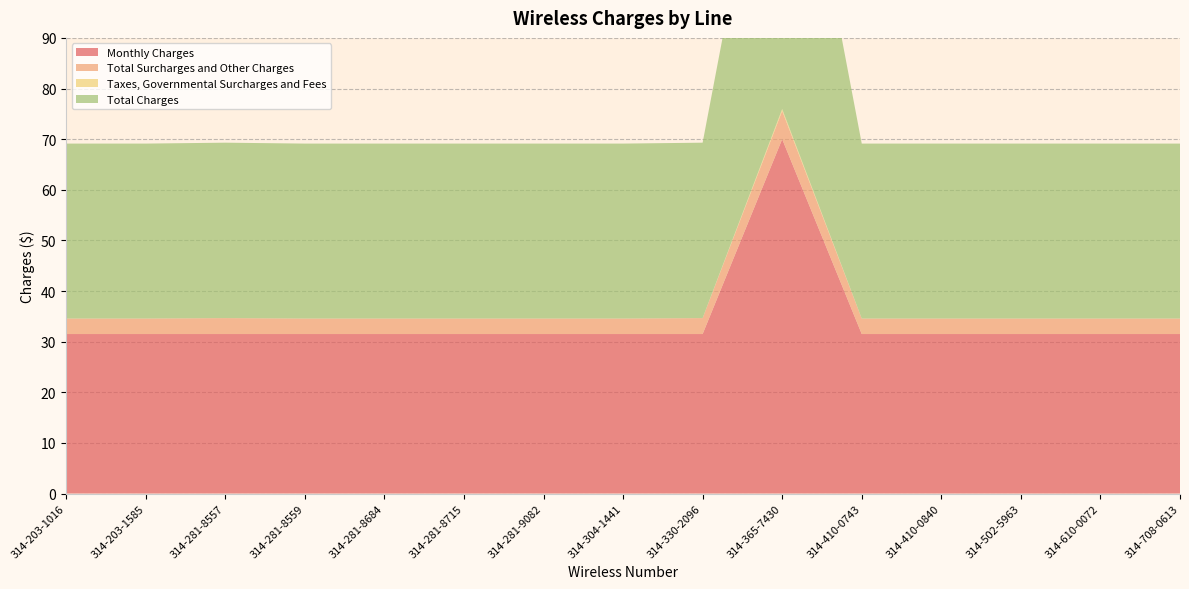

Reading left to right, list all the values displayed in this chart.

Monthly Charges: 31.5	31.5	31.5	31.5	31.5	31.5	31.5	31.5	31.5	70.0	31.5	31.5	31.5	31.5	31.5
Total Surcharges and Other Charges: 3.1	3.1	3.1	3.1	3.1	3.1	3.1	3.1	3.1	5.6	3.1	3.1	3.1	3.1	3.1
Taxes, Governmental Surcharges and Fees: 0.0	0.0	0.0	0.0	0.0	0.0	0.0	0.0	0.0	0.4	0.0	0.0	0.0	0.0	0.0
Total Charges: 34.6	34.6	34.6	34.6	34.6	34.6	34.6	34.6	34.6	76.0	34.6	34.6	34.6	34.6	34.6